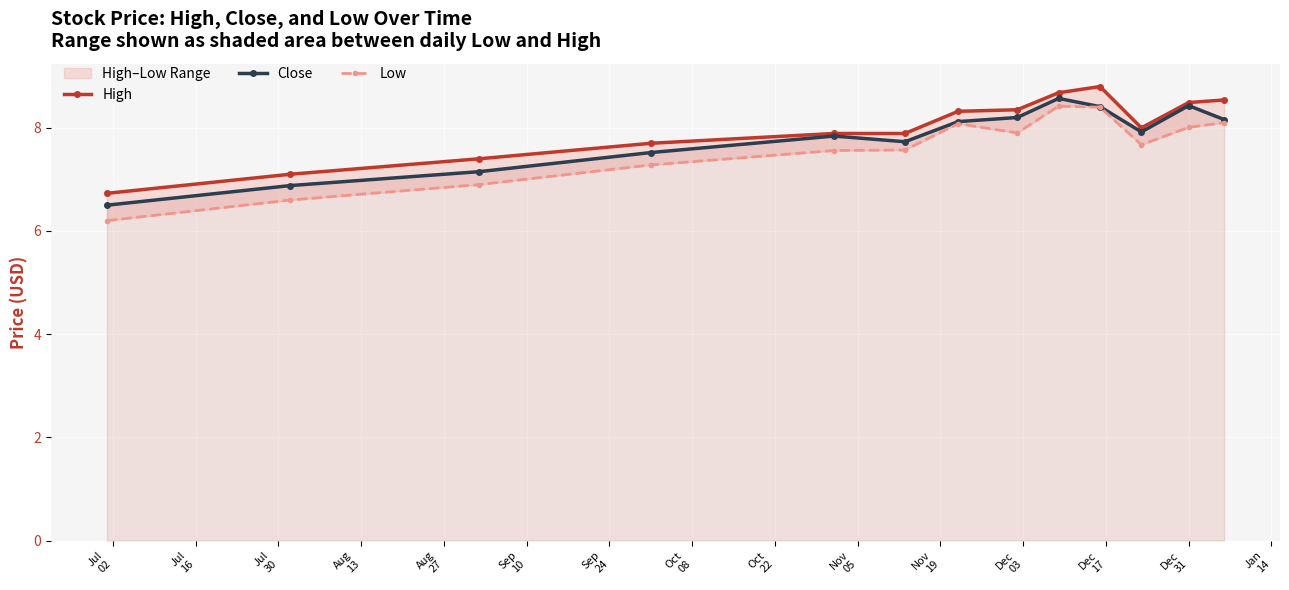

True or false: Close has more than 0 interior local peaks.

True